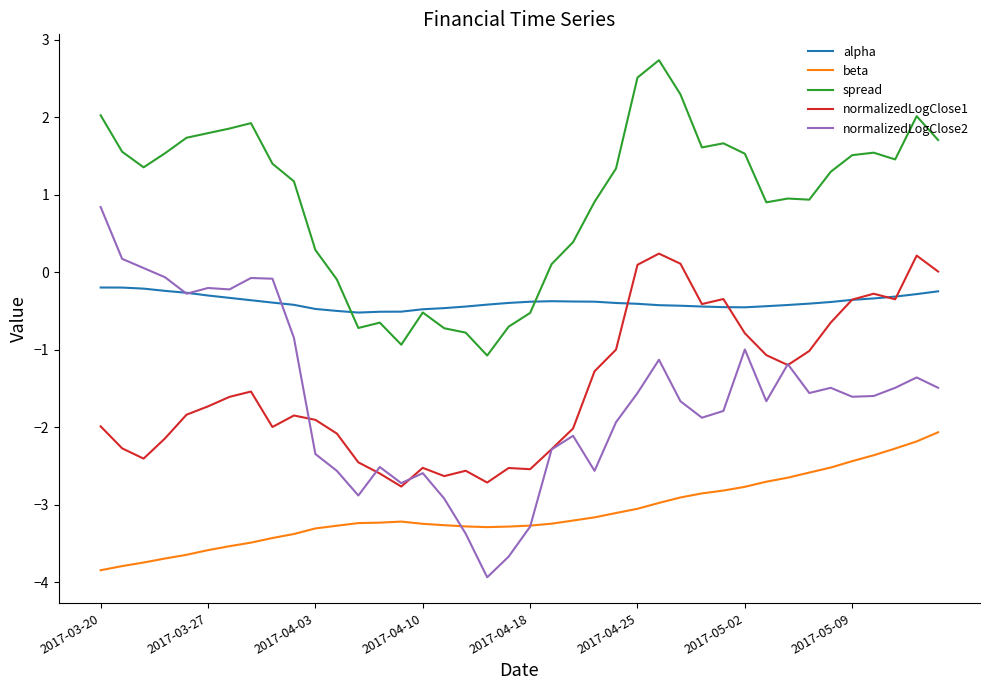

Which series ends up on top after the final intersection of alpha and normalizedLogClose2?

alpha